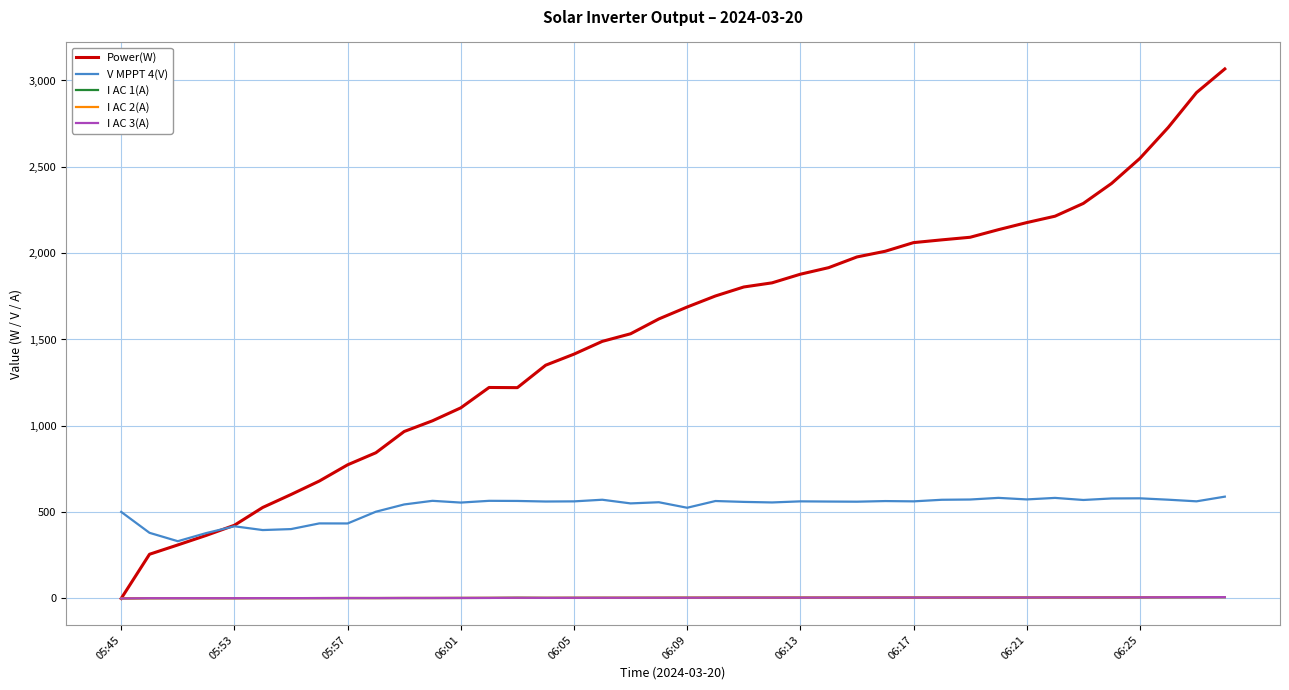

Which series has the widest spread of values?

Power(W)